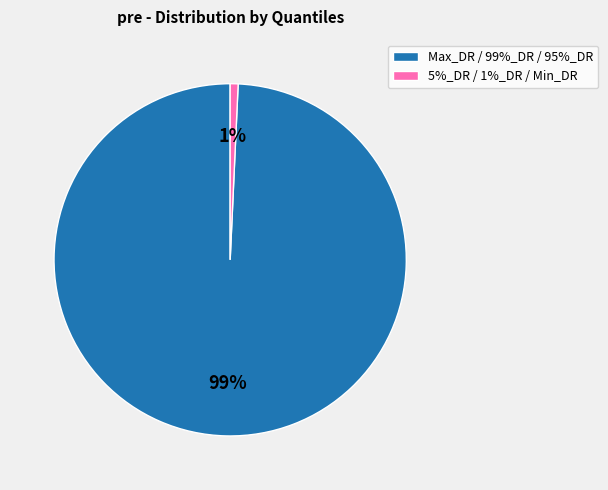

Is it true that Max_DR / 99%_DR / 95%_DR is 89% of the pie?

False